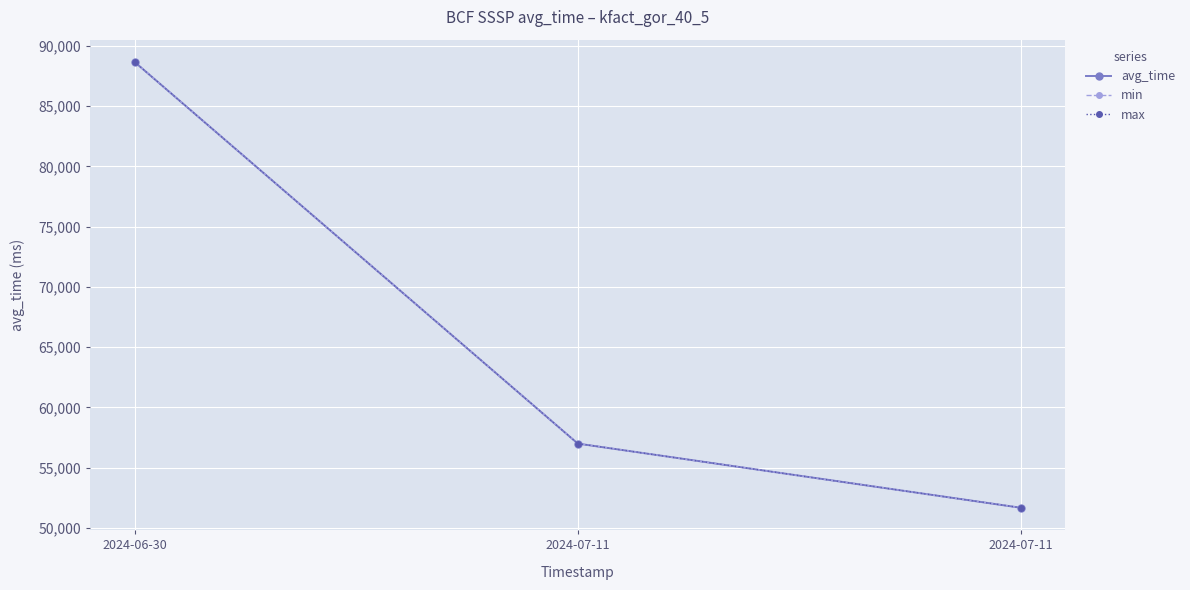

Is this an area chart (filled region under the line)?

No